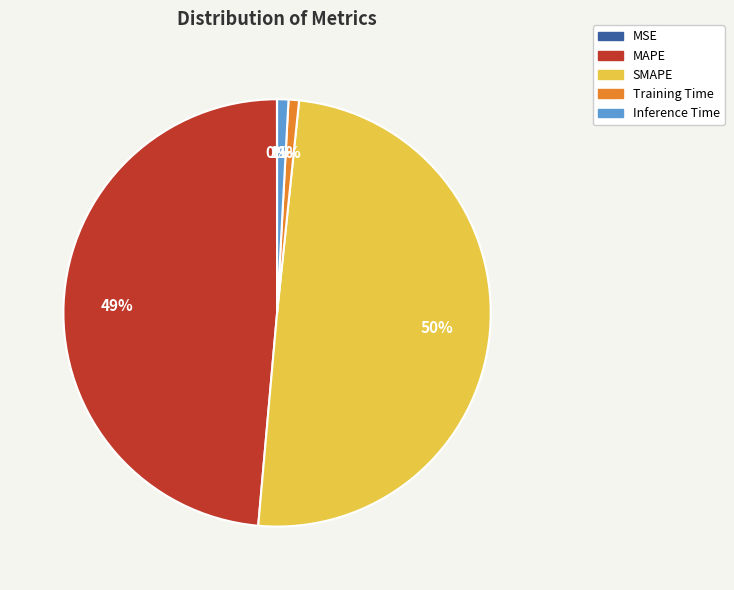

To the nearest percent, what is the difference between the largest and smallest slice percentages?

50%